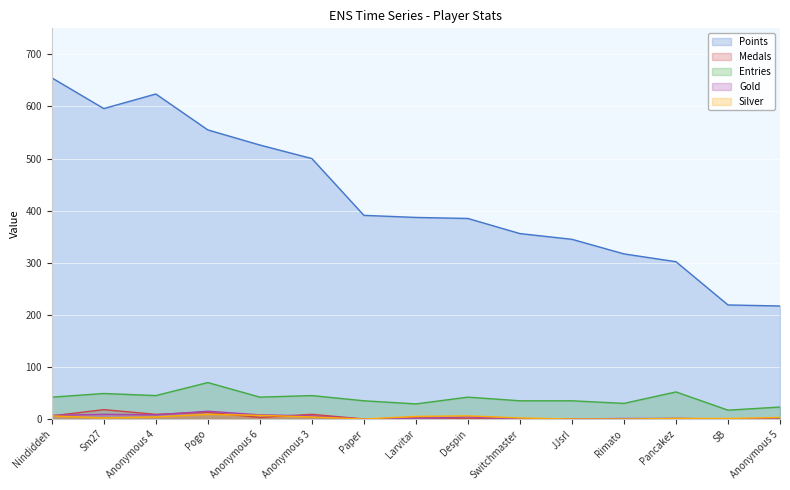

The value of Medals at Anonymous 4 is 15. True or false?

False